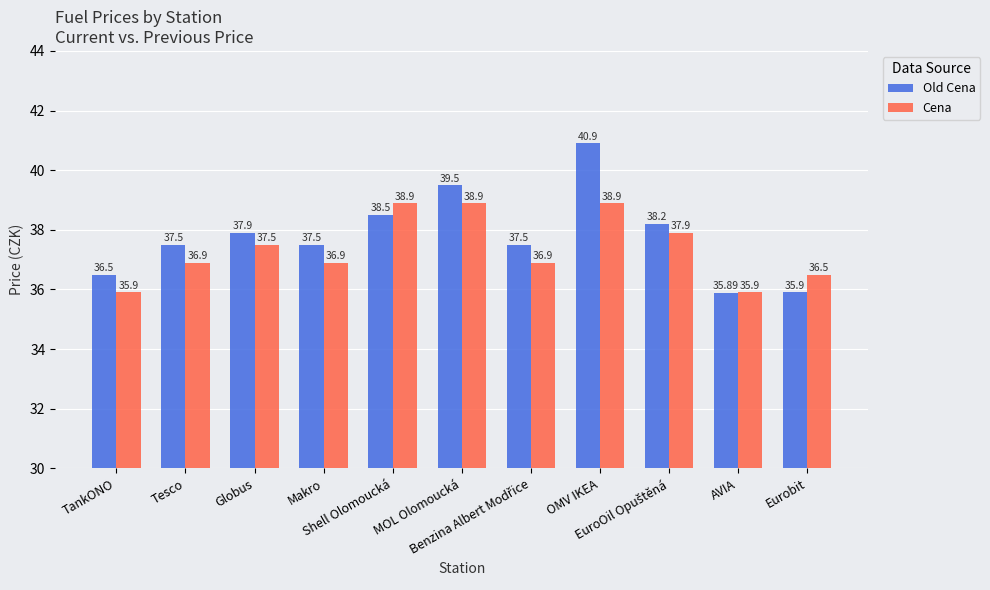

List the series in order of their overall mean, lowest first.

Cena, Old Cena